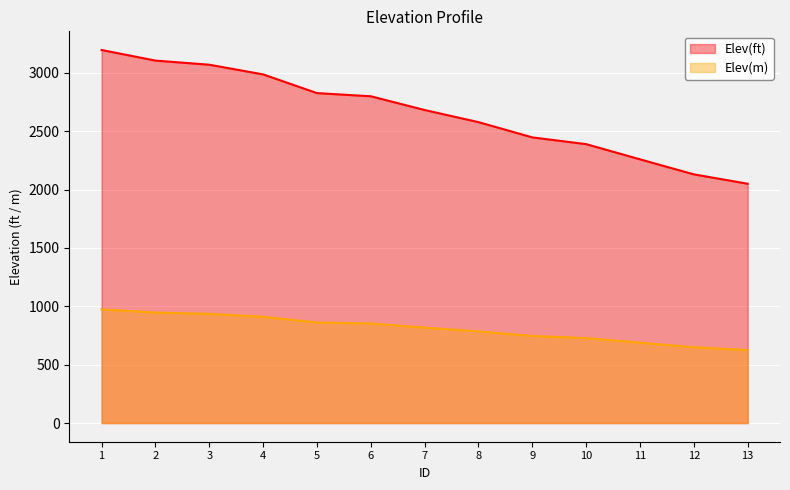

True or false: Elev(ft) has more than 0 interior local peaks.

False